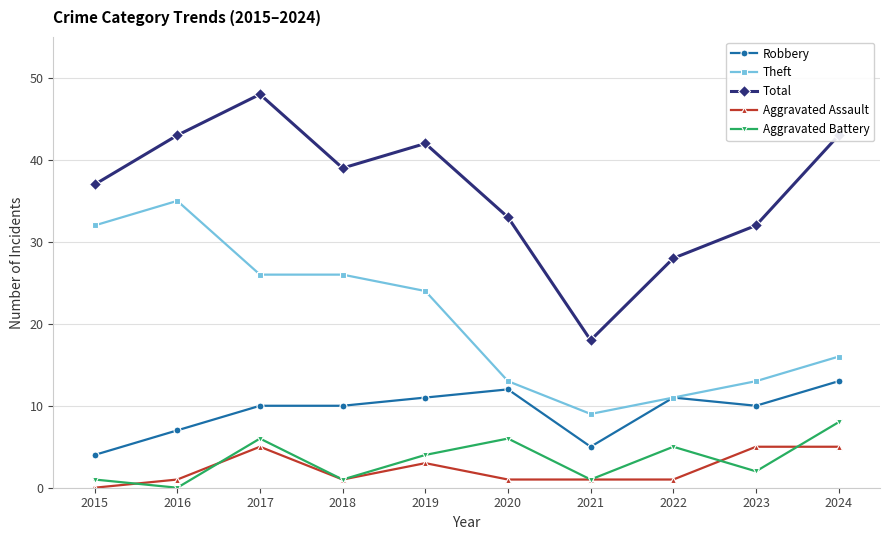

At which category does Theft reach its first local peak?

2016